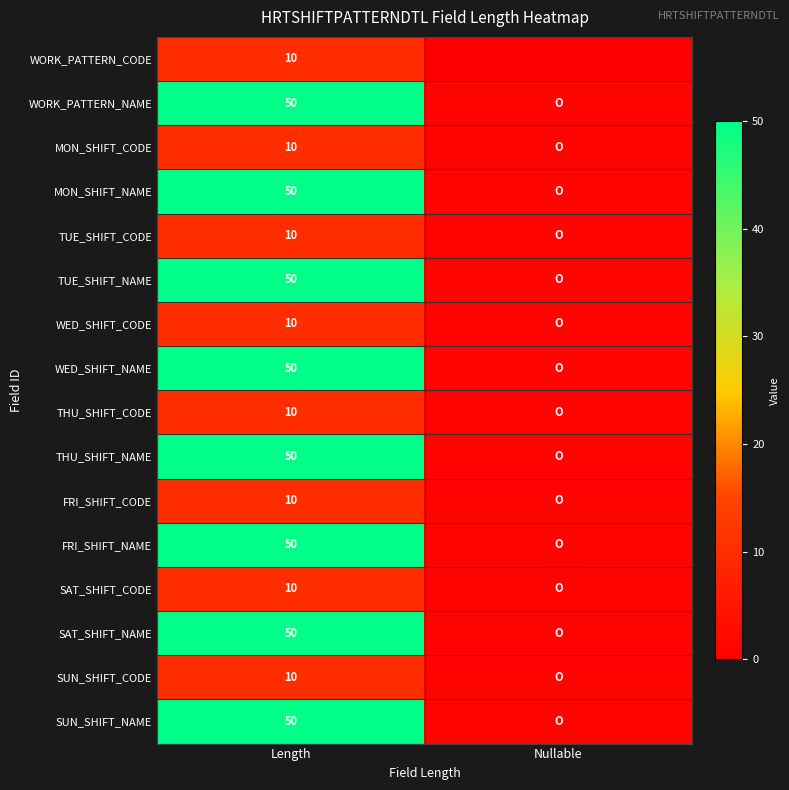

What is the difference between the highest and lowest values at Length?

40